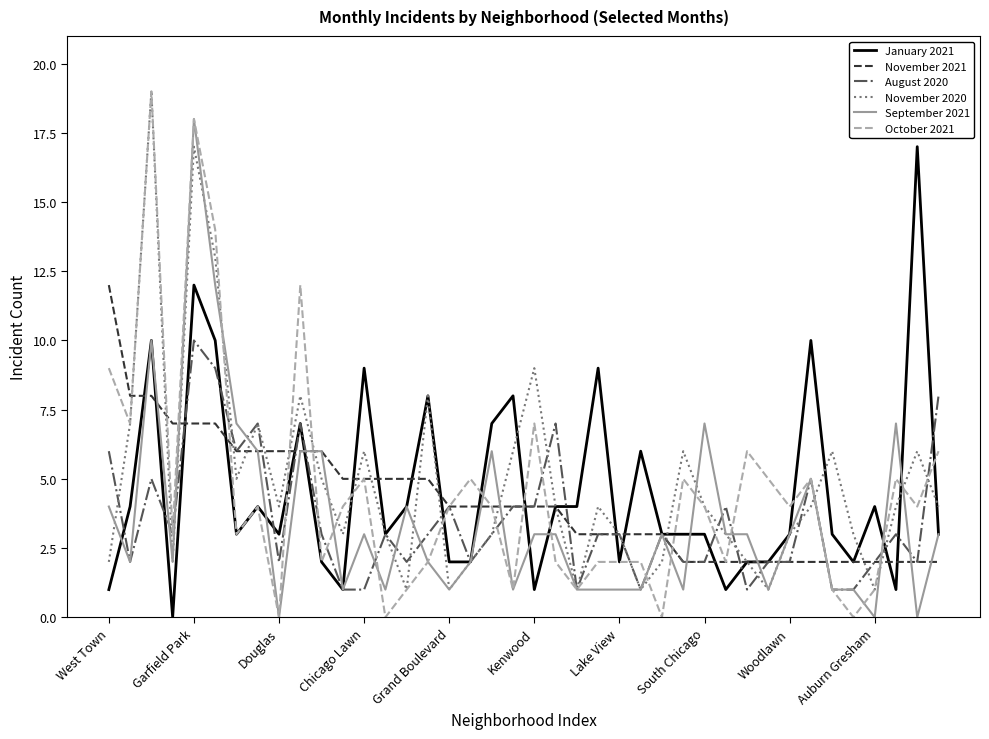

Which series has the widest spread of values?

October 2021